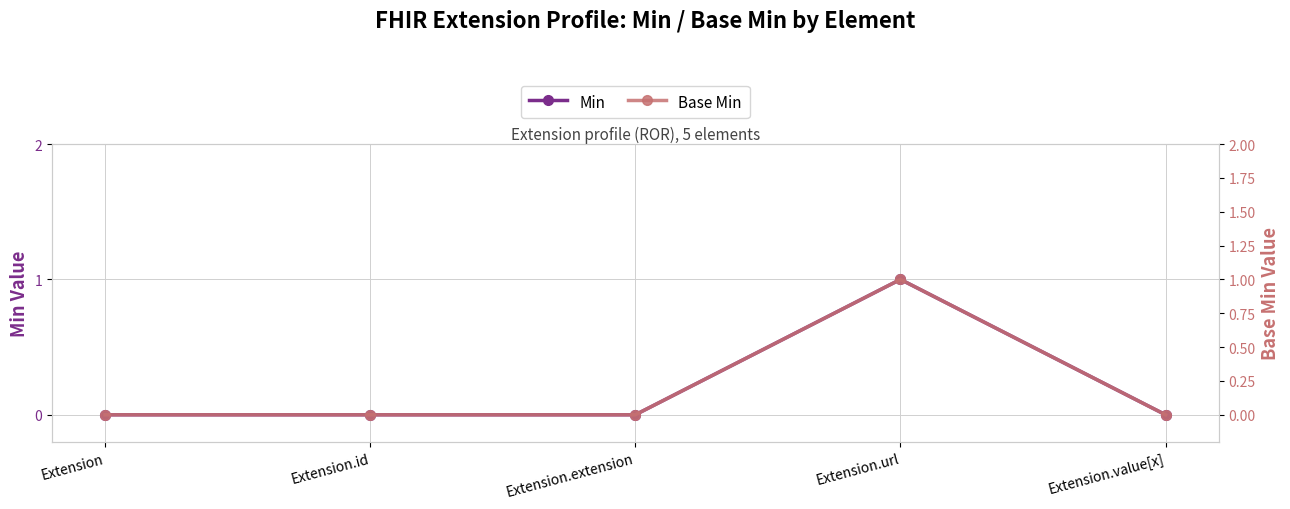

At how many categories does at least one series exceed 0?

1